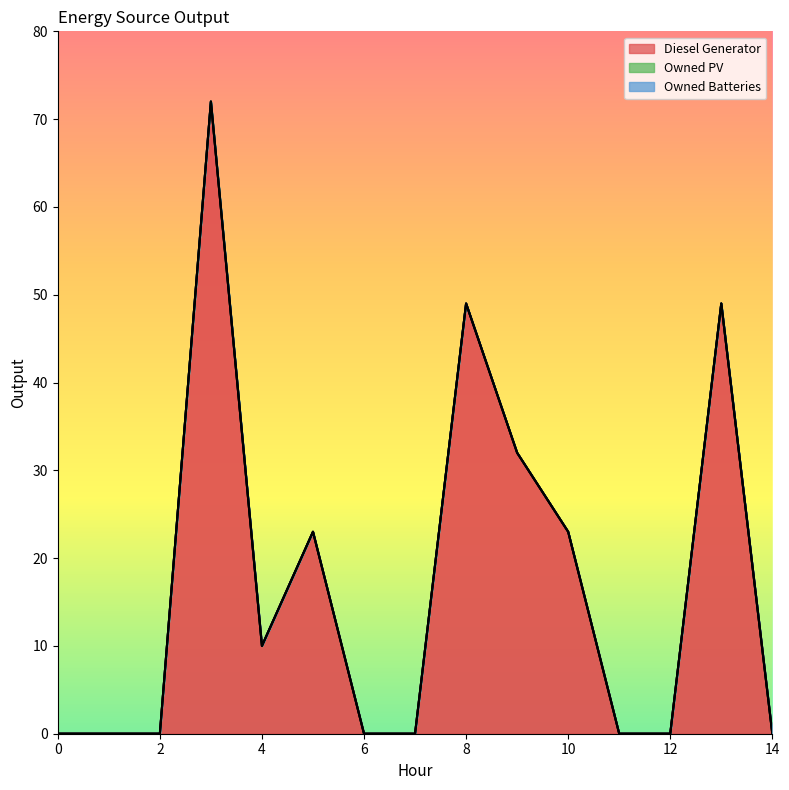

What are all the series names shown in the legend?

Diesel Generator, Owned PV, Owned Batteries